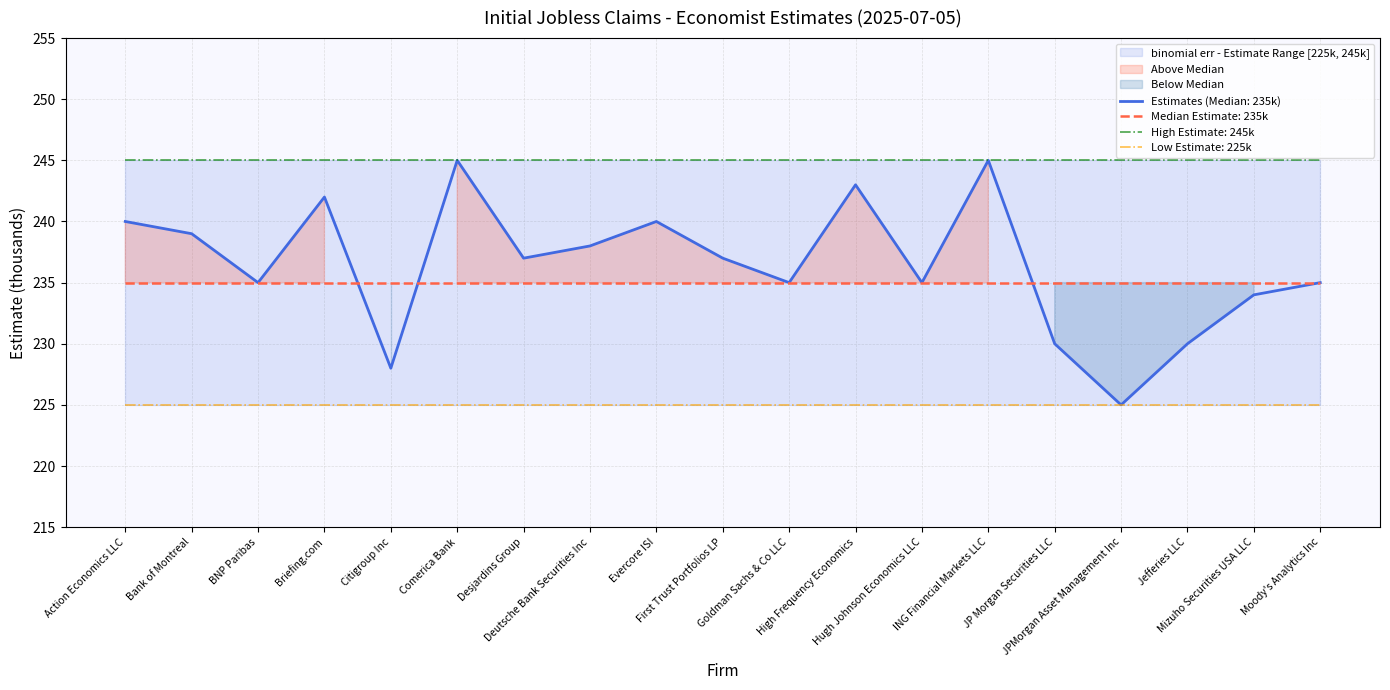

Reading left to right, what are all the values shown in this chart?

240	239	235	242	228	245	237	238	240	237	235	243	235	245	230	225	230	234	235